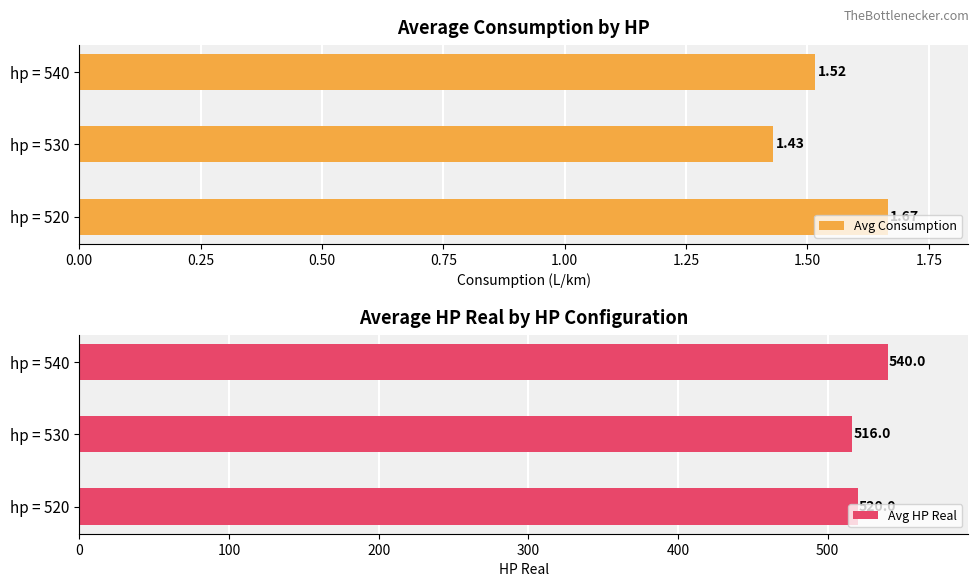

Rank the categories by Avg Consumption value from lowest to highest.

hp = 530, hp = 540, hp = 520